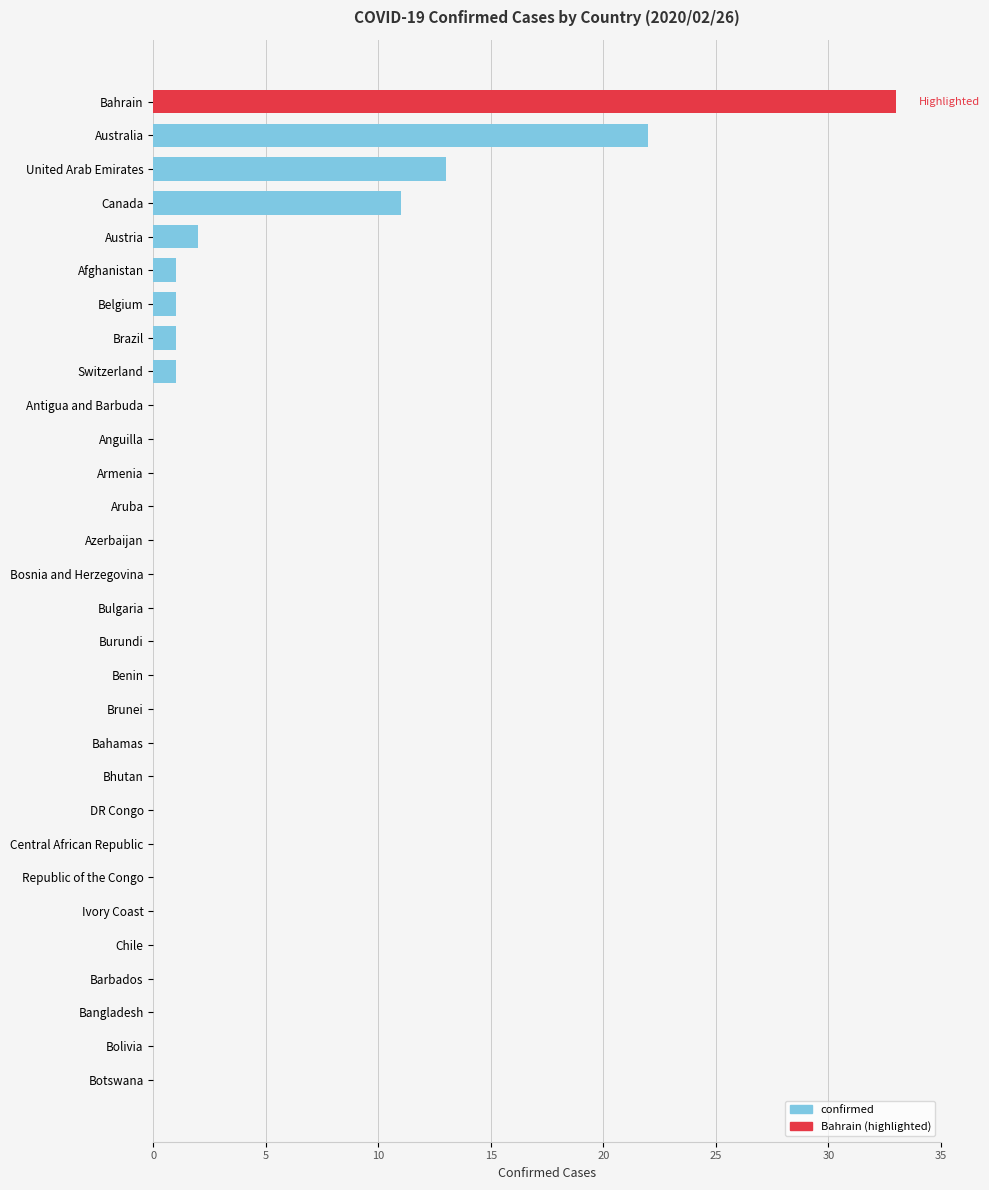

The chart shows a value of -16 at Bangladesh. True or false?

False